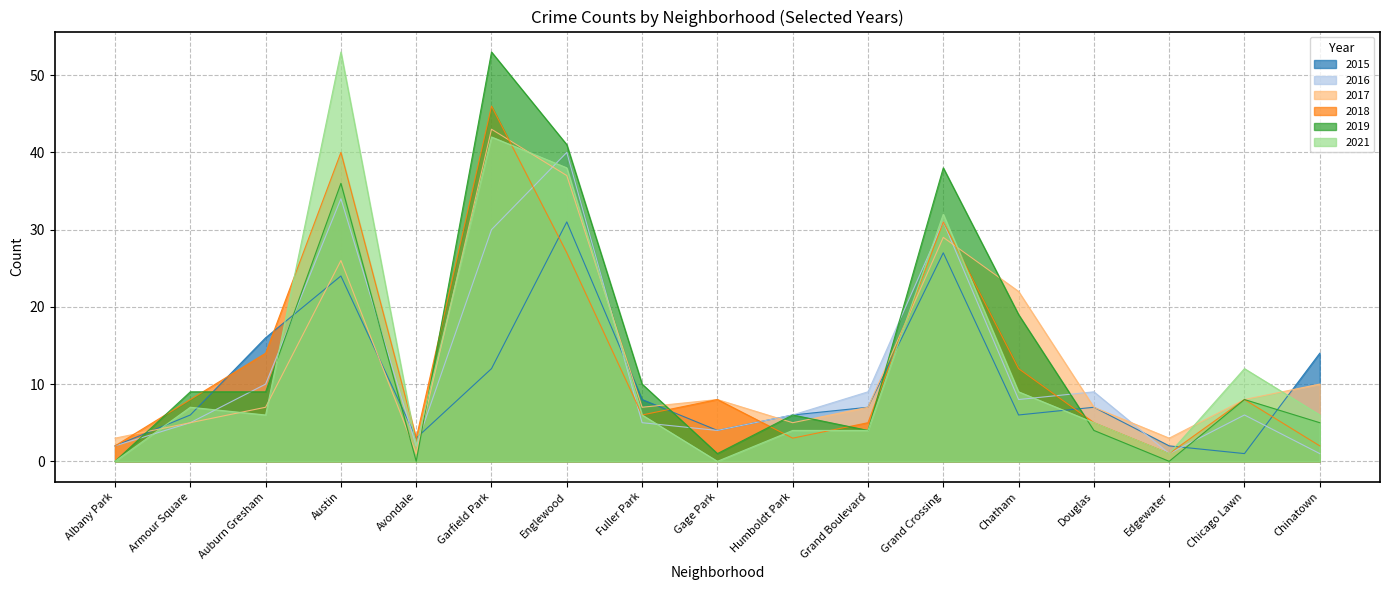

What position from the right is Avondale?

13